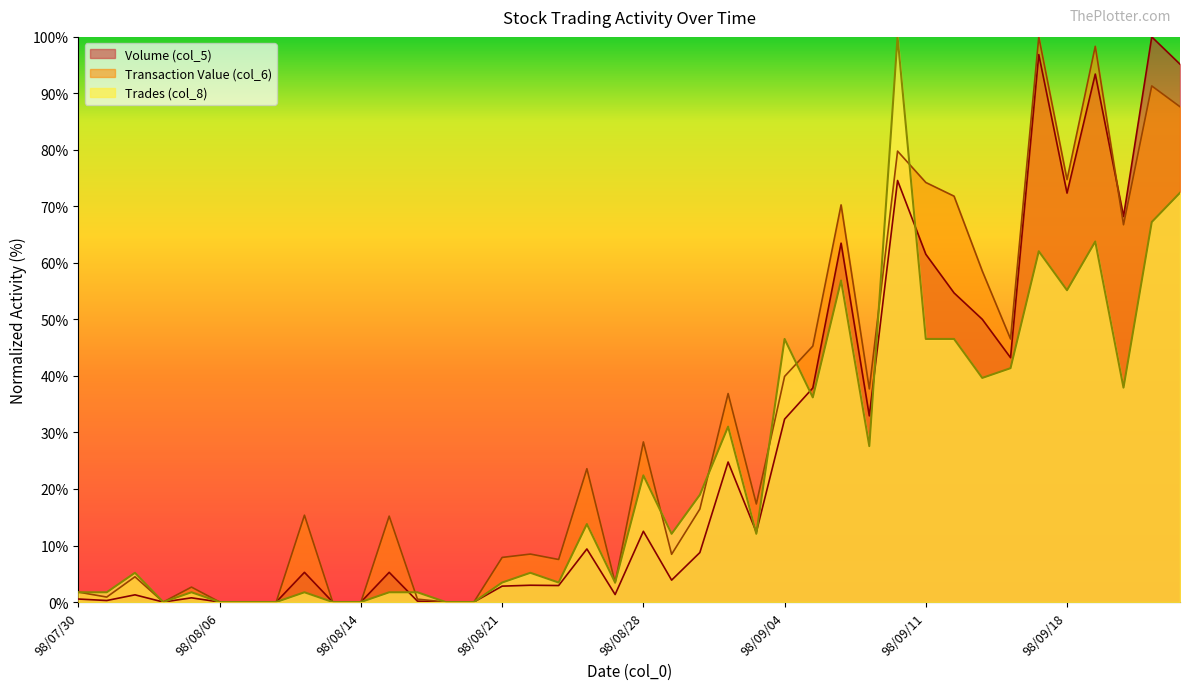

Which series changed the most between 98/08/26 and 98/09/21?

Volume (col_5)